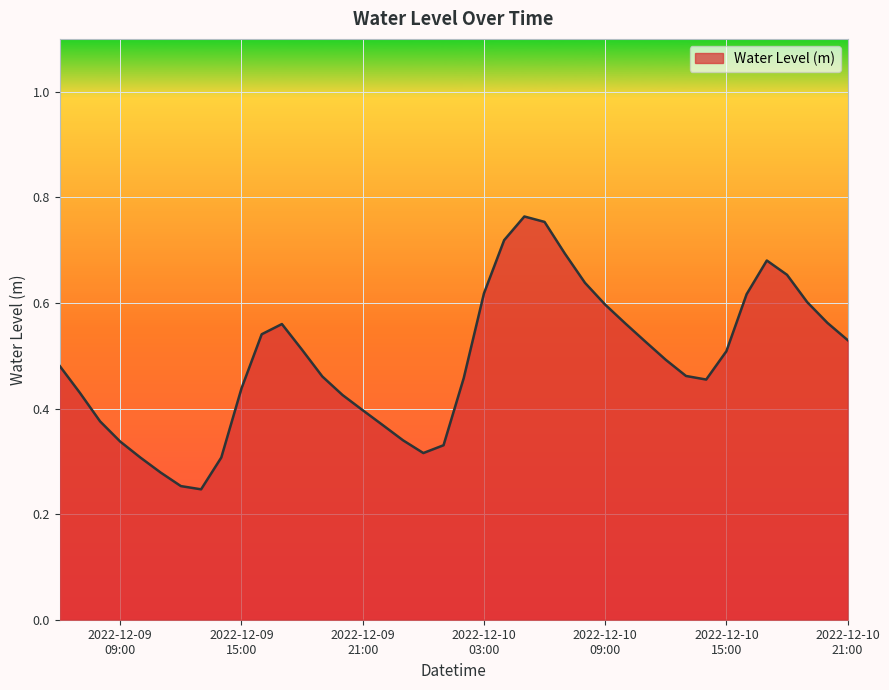

How many lines are shown in the chart?

1